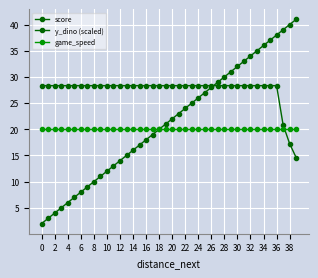

Where does the score series first go above 22?

21